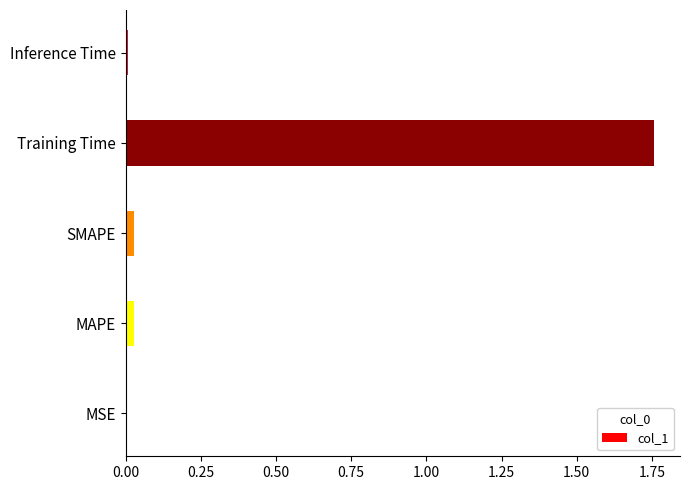

Are the bars grouped side by side (vs. stacked)?

No